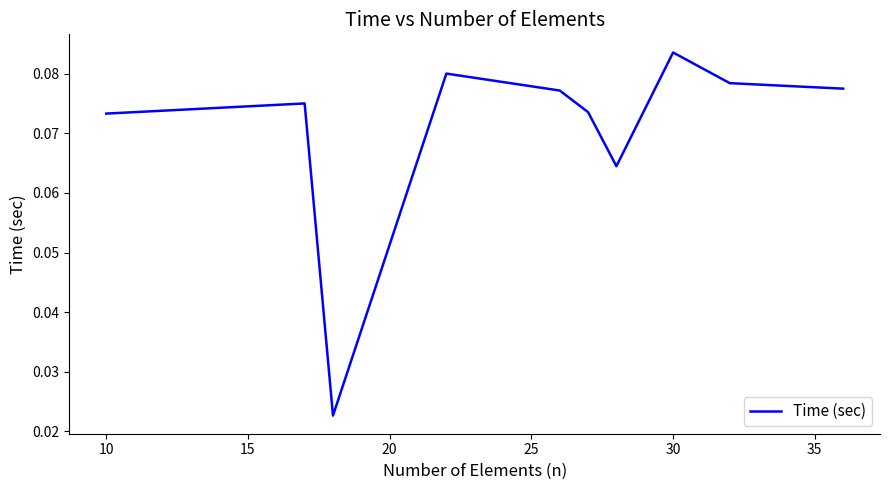

True or false: the data has more than 2 interior local peaks.

True